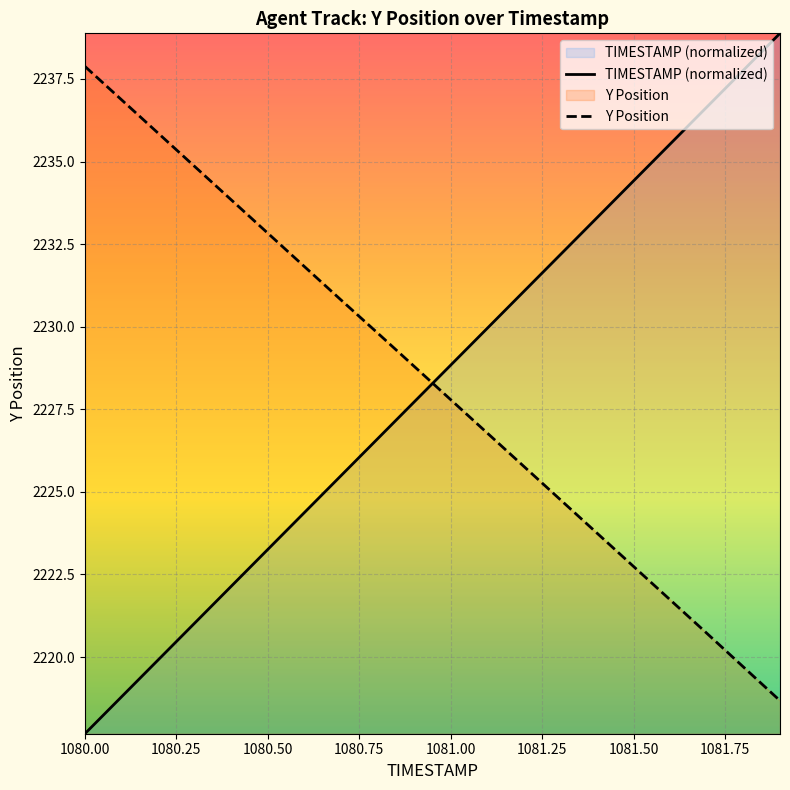

What is the greatest value displayed?

2238.9